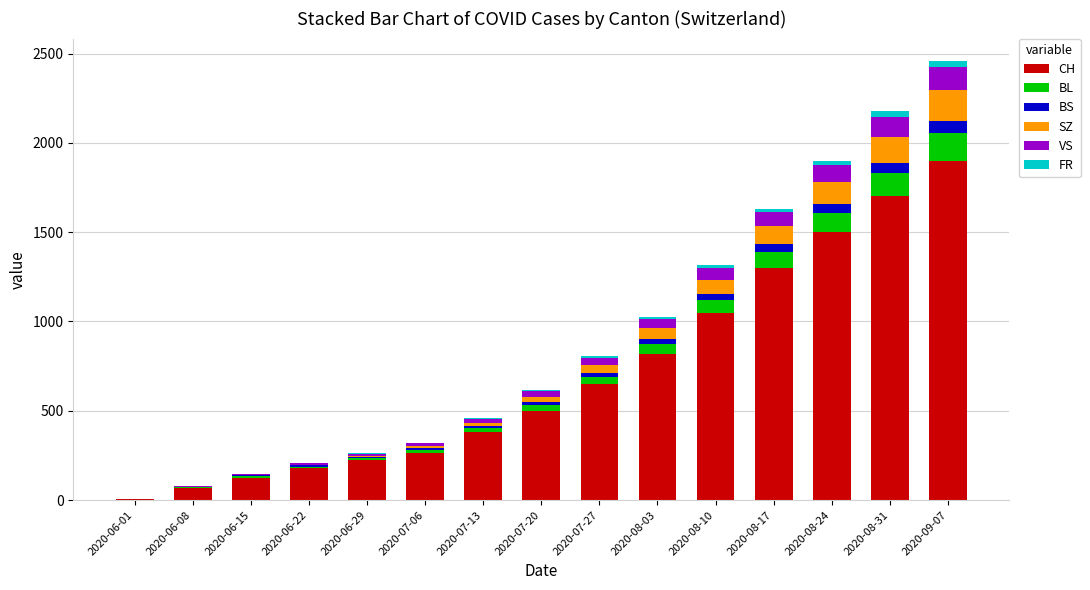

Which category has the highest value in the CH series?

2020-09-07